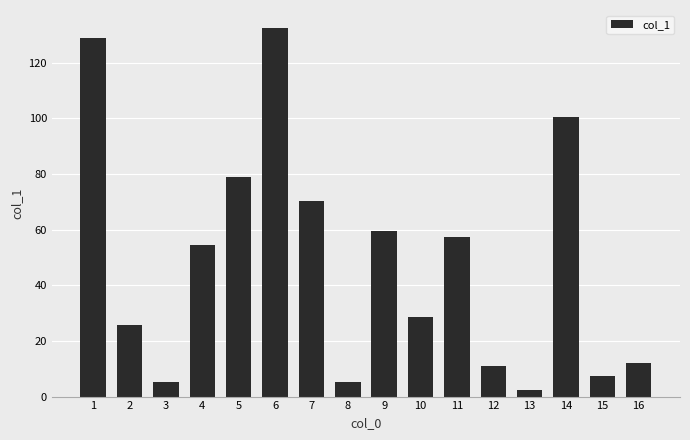

What is the average value?

48.8